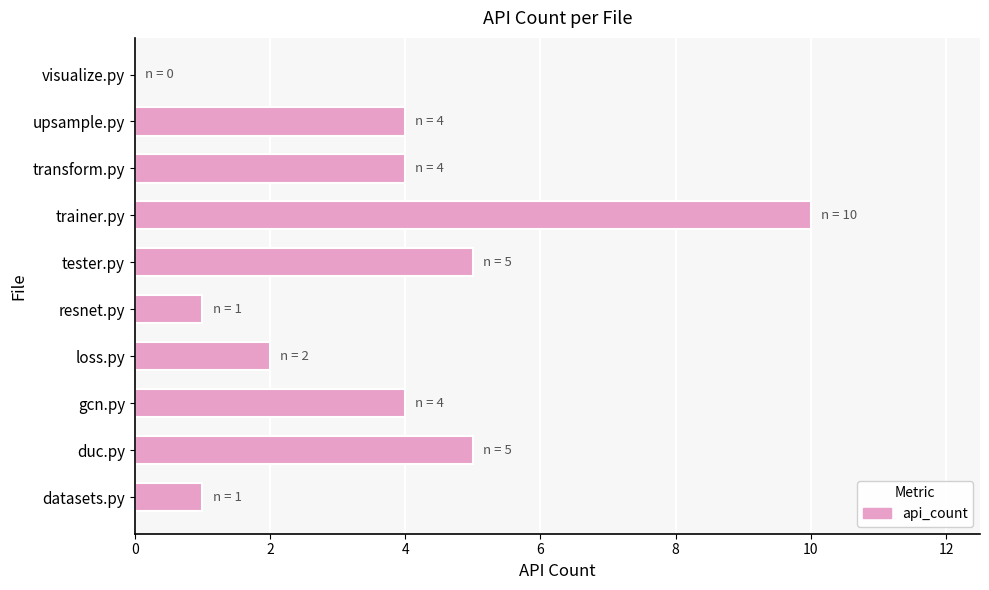

Reading bottom to top, extract all data points from this chart.

datasets.py=1	duc.py=5	gcn.py=4	loss.py=2	resnet.py=1	tester.py=5	trainer.py=10	transform.py=4	upsample.py=4	visualize.py=0